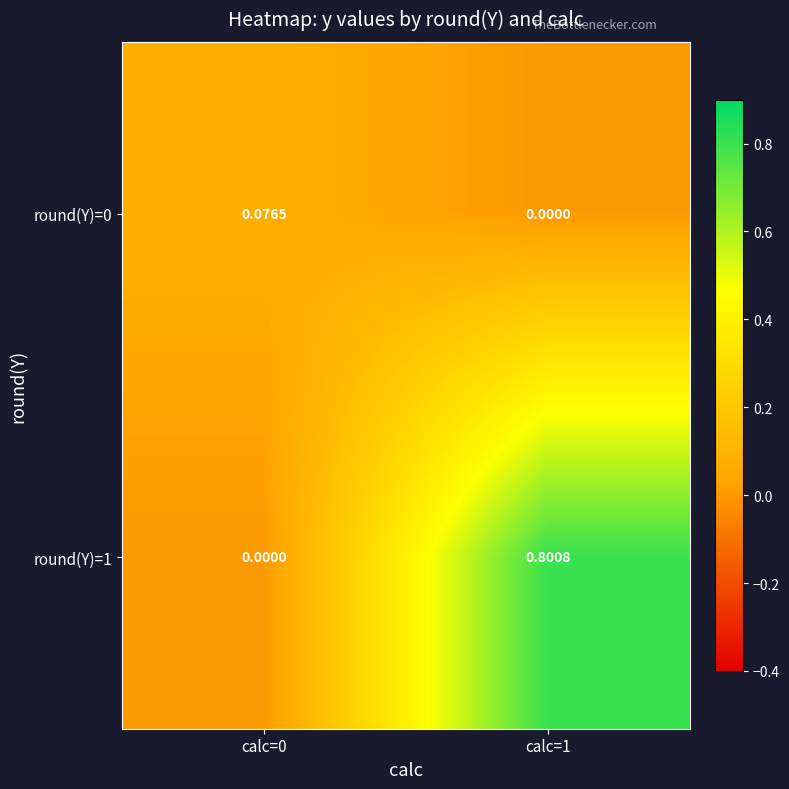

At how many categories does at least one series exceed 0?

2